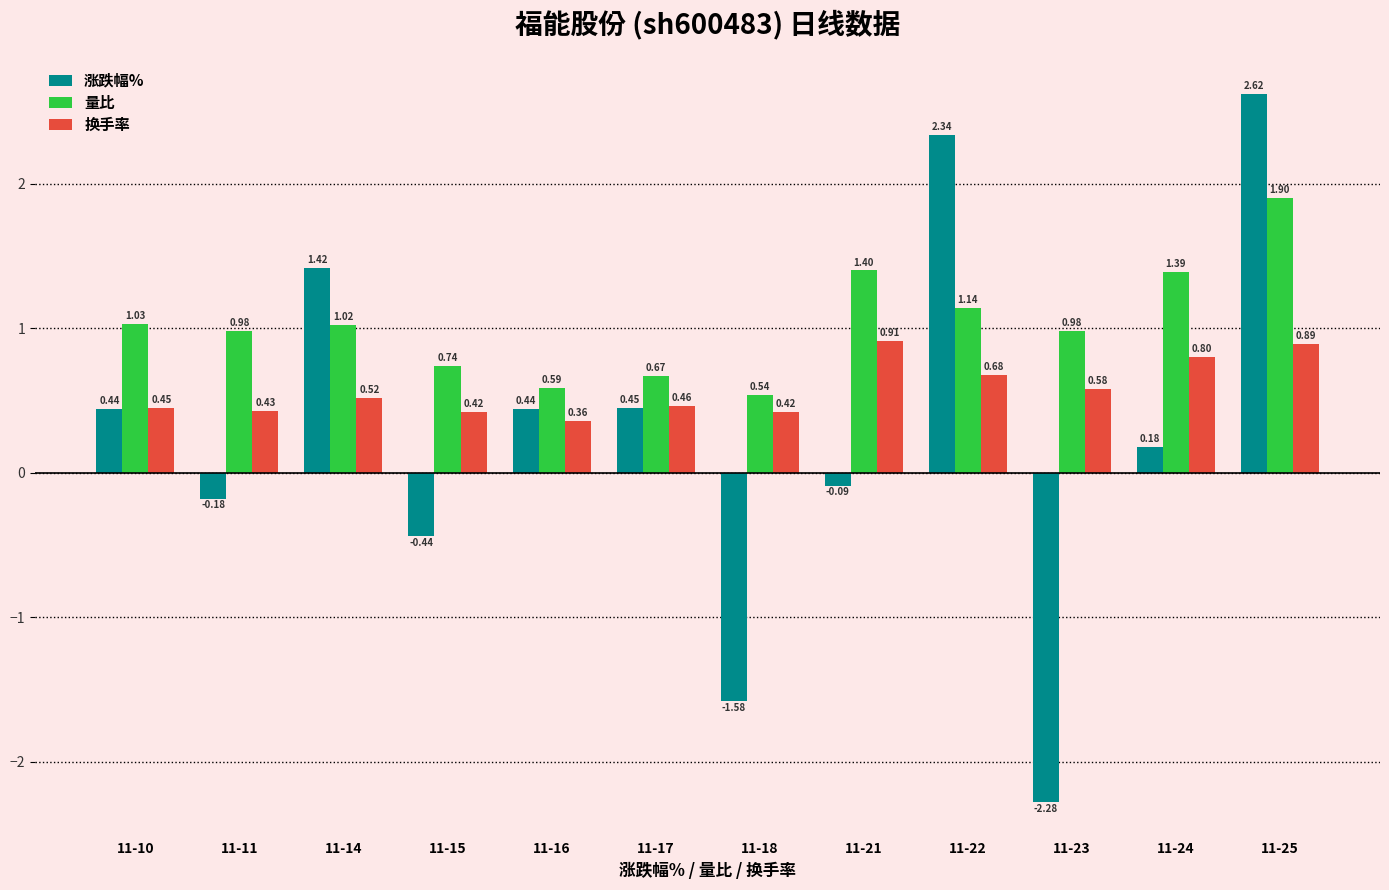

At which category is the sum across all series the highest?

11-25